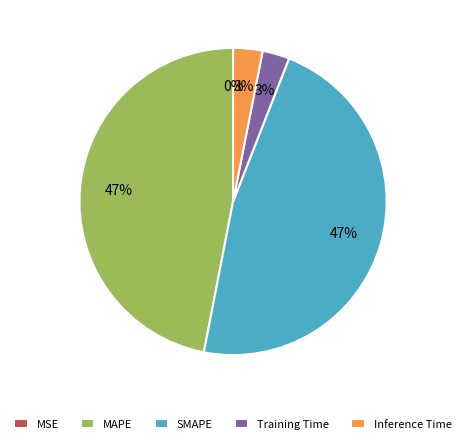

To the nearest percent, what is the difference between the largest and smallest slice percentages?

47%